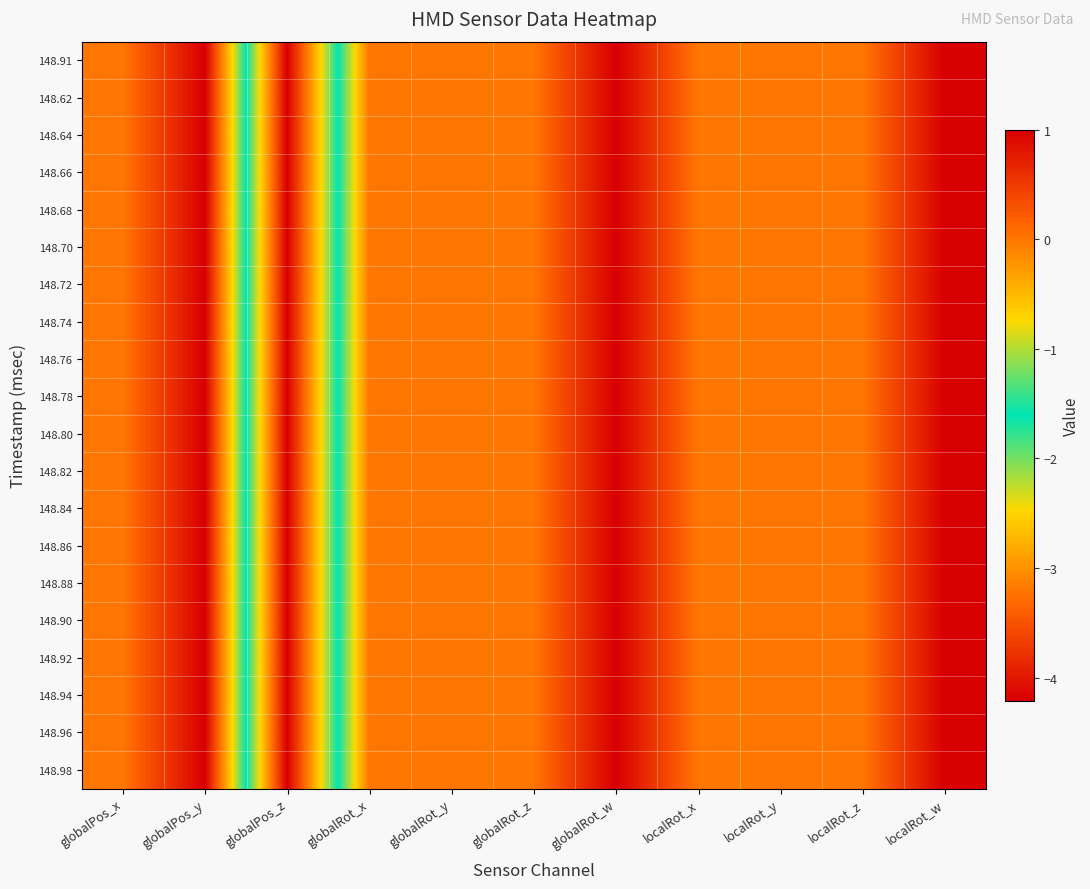

Between globalRot_w and localRot_x, which is larger?

globalRot_w